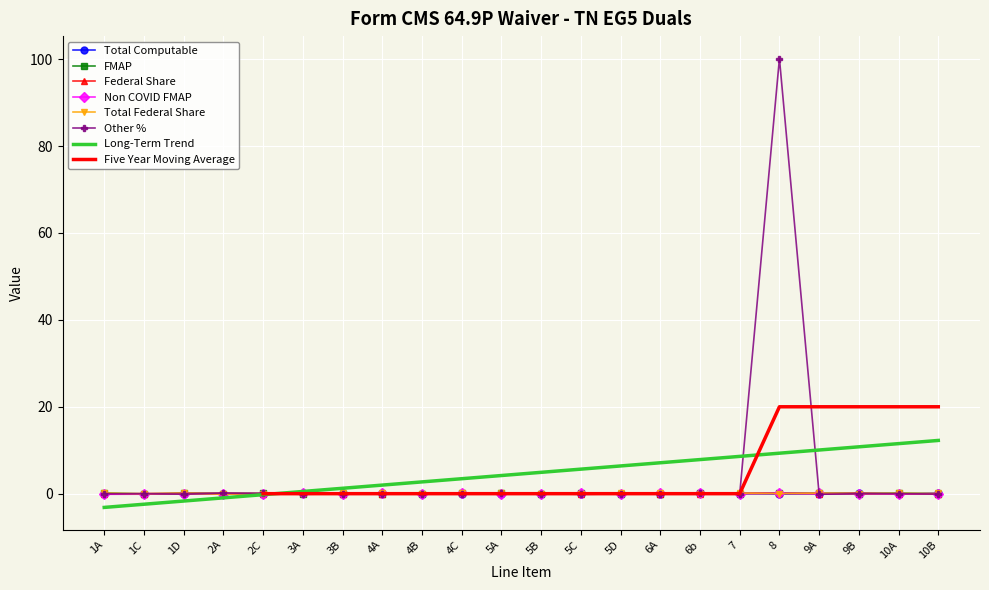

At which category is the sum across all series the highest?

8